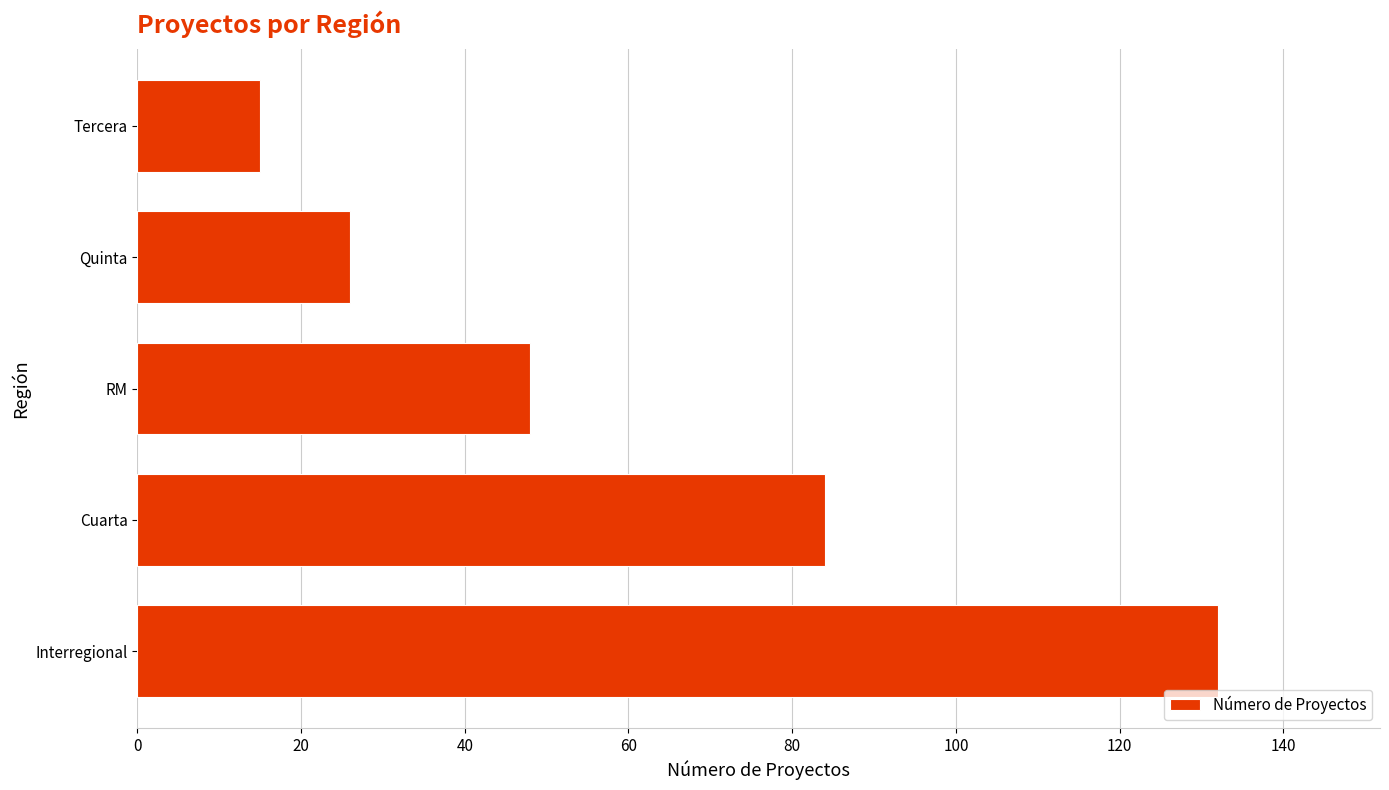

Count the number of categories in the chart.

5